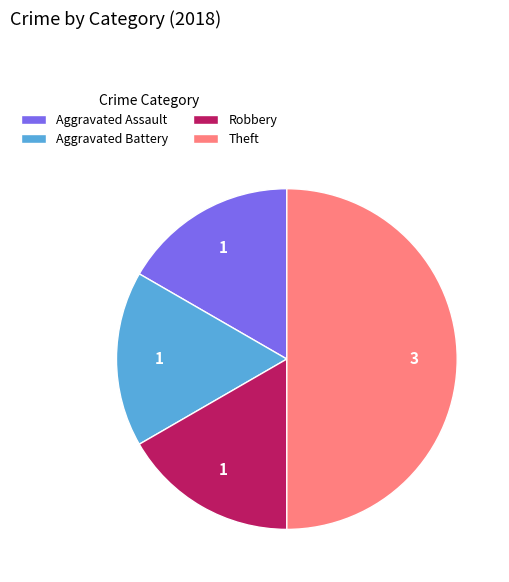

Does Robbery account for over 50% of the chart?

No